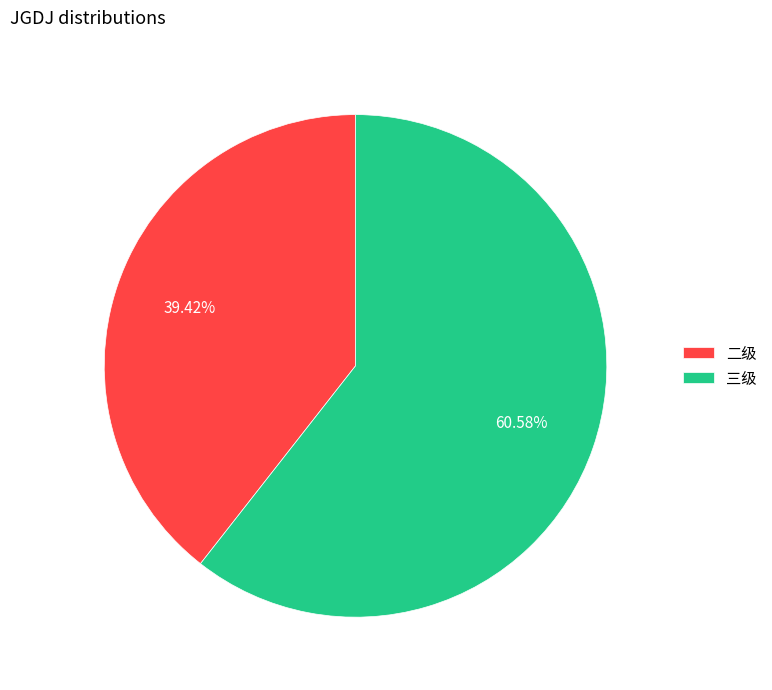

True or false: 三级 accounts for 70% of the total.

False